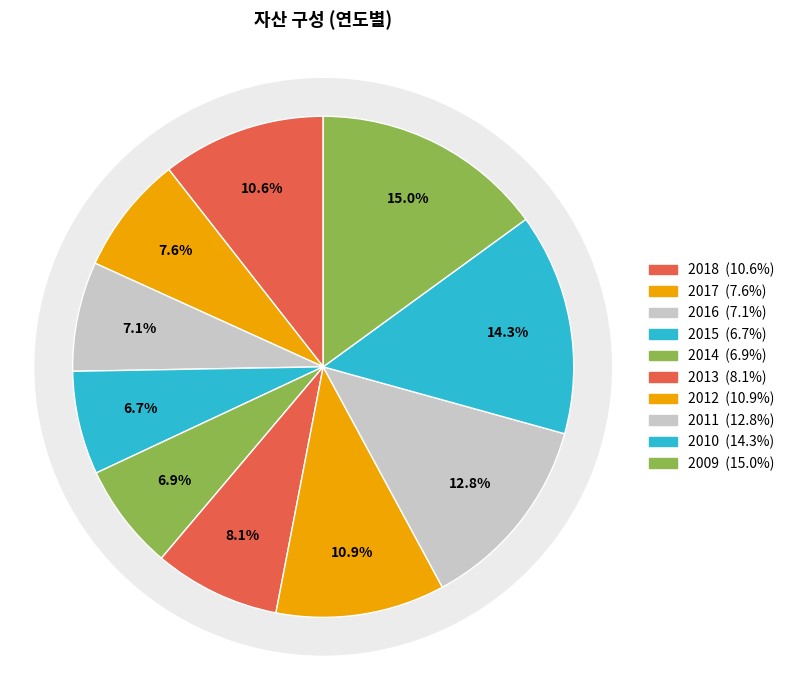

To the nearest percent, what portion does 2010 represent?

14%